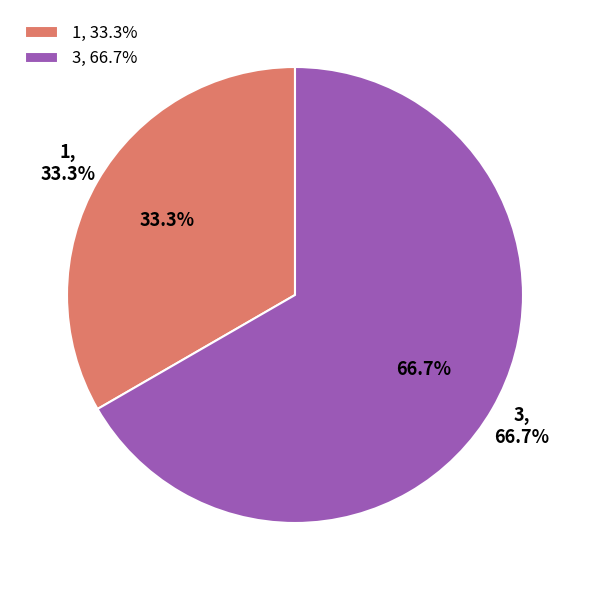

Which slice is the largest?

3